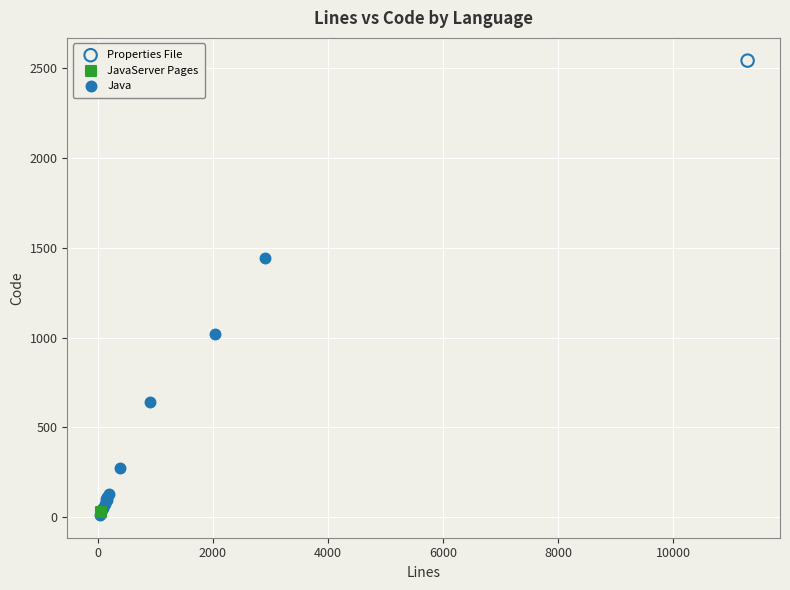

What are all the series names shown in the legend?

Properties File, JavaServer Pages, Java